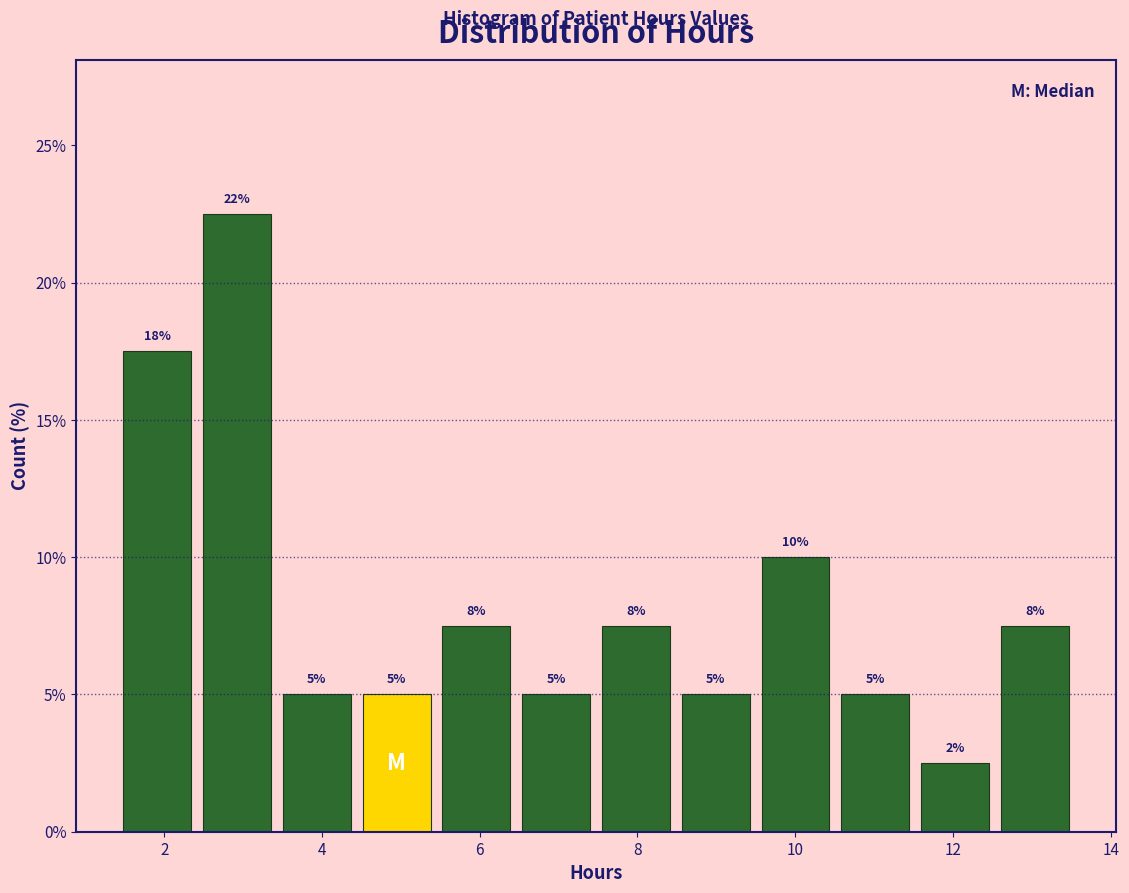

Over which range of the x-axis is the bar tallest?

2.4 to 3.6